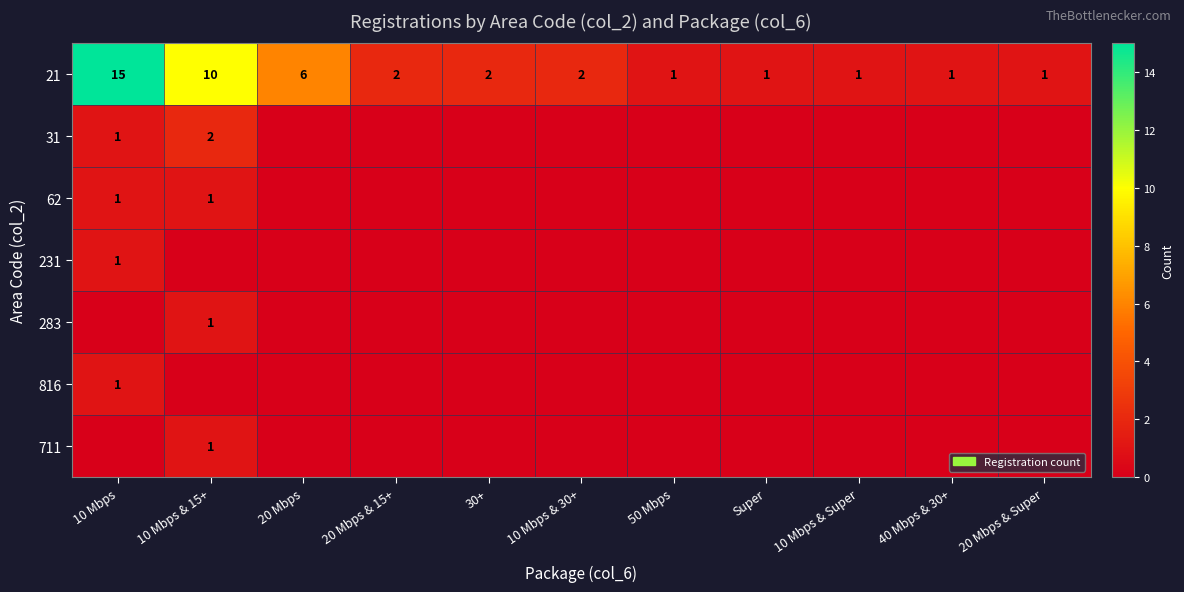

The value of 21 at 20 Mbps & 15+ is 3. True or false?

False